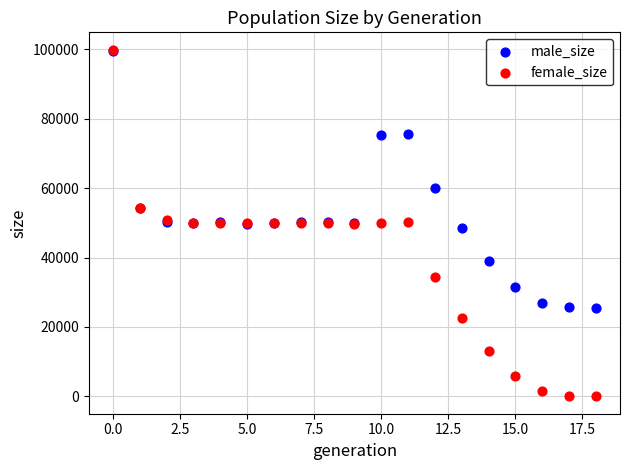

In the male_size series, what Y value is closest to 62534?

60032